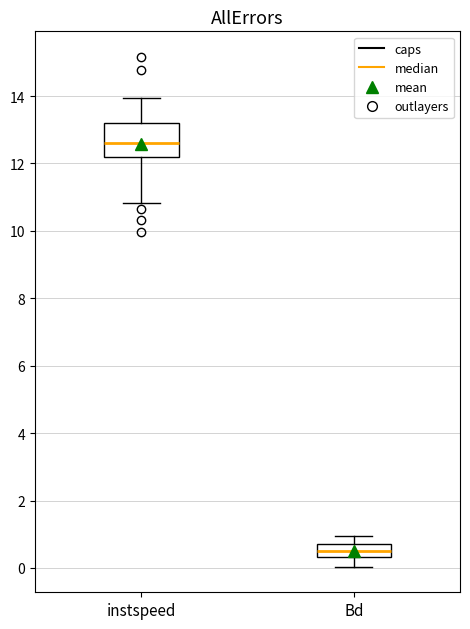

Where does the lower whisker of the box for instspeed end on the y-axis? The values are not printed on the chart, so give them approximately, as read against the axis.

10.8